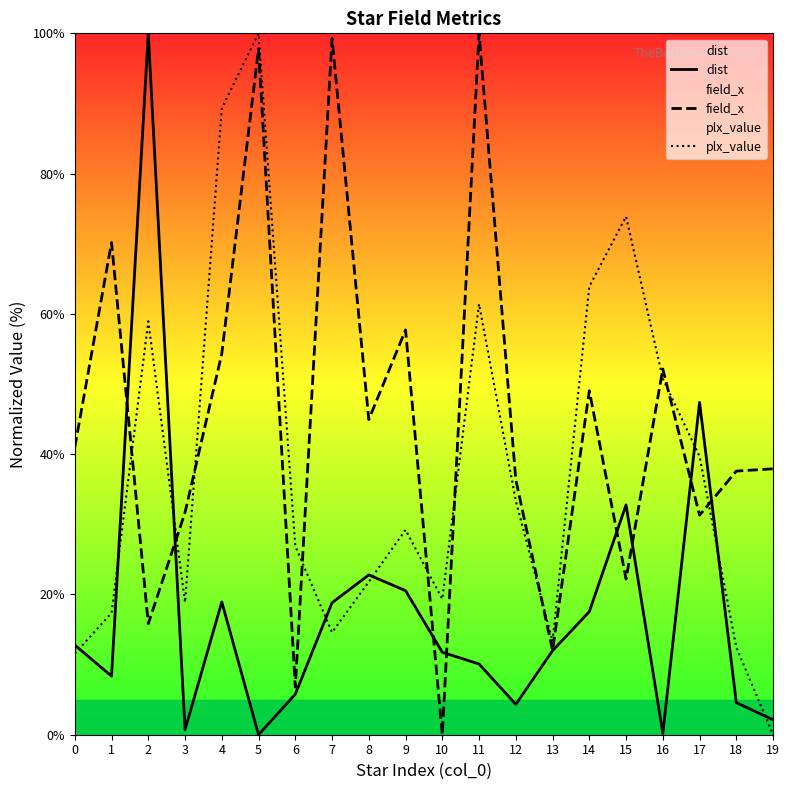

Where is the first local maximum for dist?

2